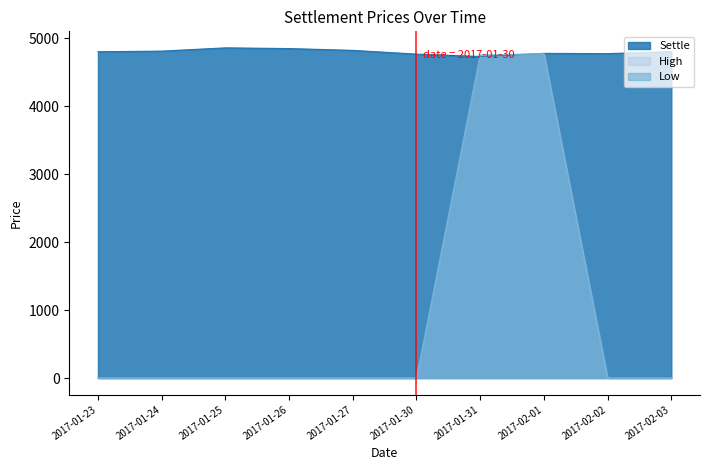

Reading left to right, extract all data points from this chart.

Settle: 2017-01-23=4799.5	2017-01-24=4808.5	2017-01-25=4856.5	2017-01-26=4846.0	2017-01-27=4819.5	2017-01-30=4764.5	2017-01-31=4729.5	2017-02-01=4775.5	2017-02-02=4771.5	2017-02-03=4802.0
High: 2017-01-23=0.0	2017-01-24=0.0	2017-01-25=0.0	2017-01-26=0.0	2017-01-27=0.0	2017-01-30=0.0	2017-01-31=4752.5	2017-02-01=4772.5	2017-02-02=0.0	2017-02-03=0.0
Low: 2017-01-23=0.0	2017-01-24=0.0	2017-01-25=0.0	2017-01-26=0.0	2017-01-27=0.0	2017-01-30=0.0	2017-01-31=4749.5	2017-02-01=4768.0	2017-02-02=0.0	2017-02-03=0.0